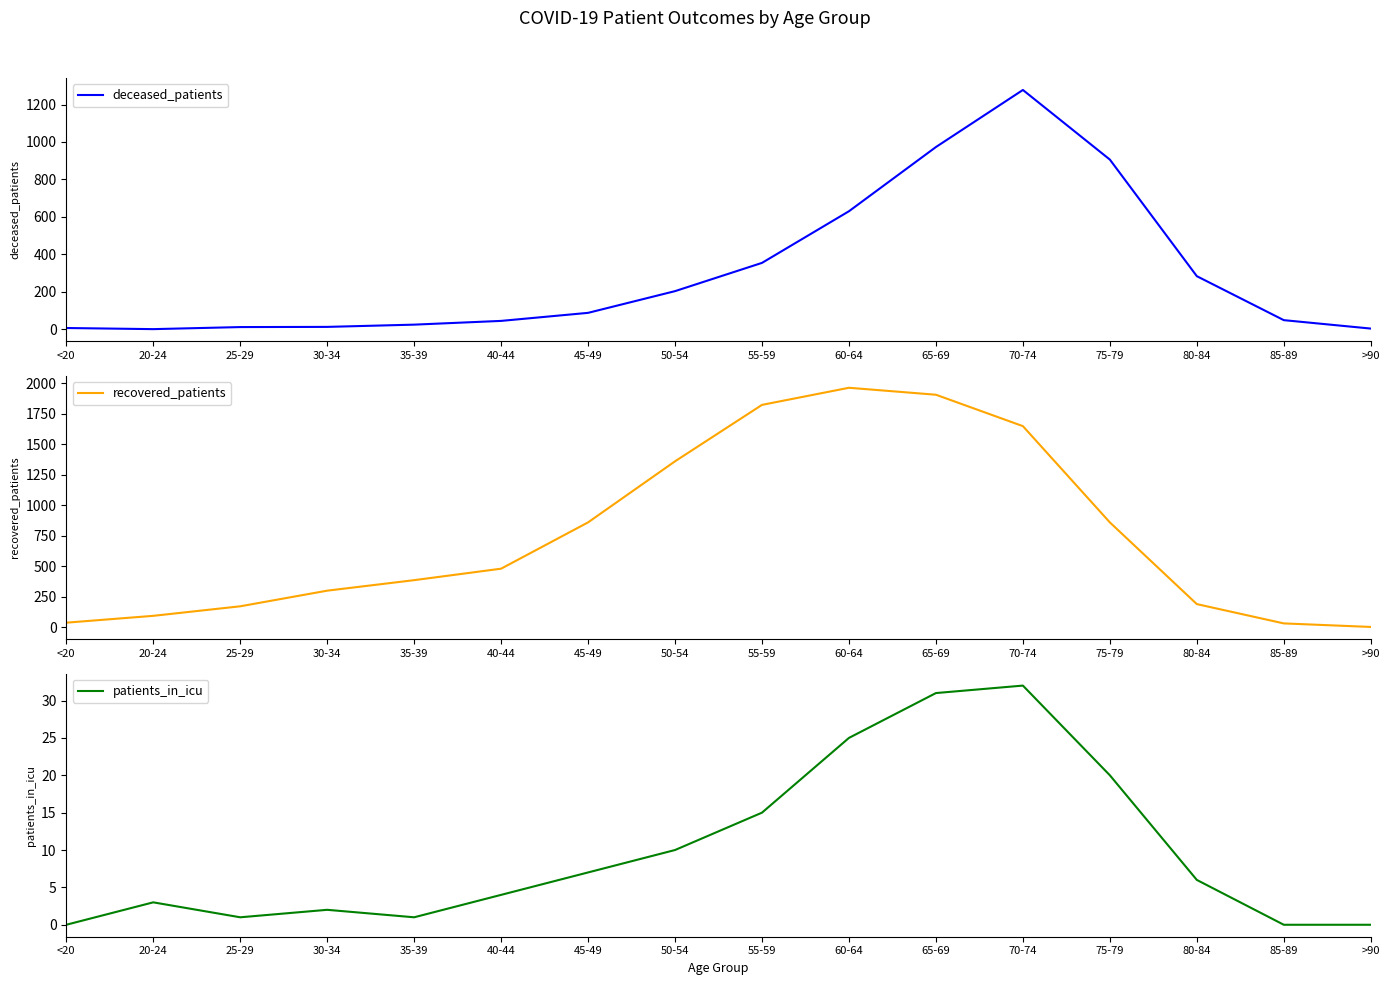

What is the average value of the deceased_patients series?

304